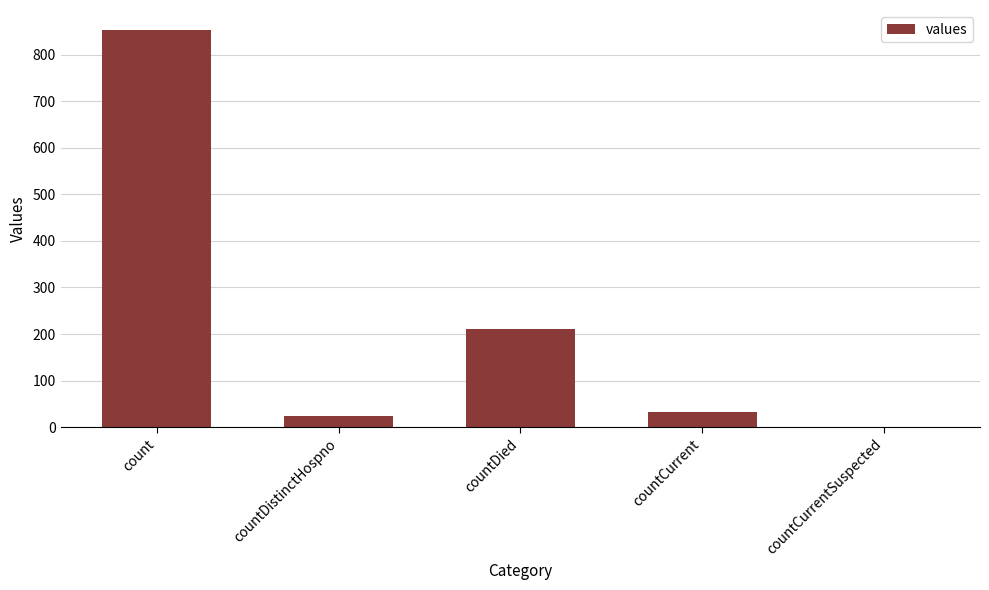

Which label corresponds to the largest value in the chart?

count